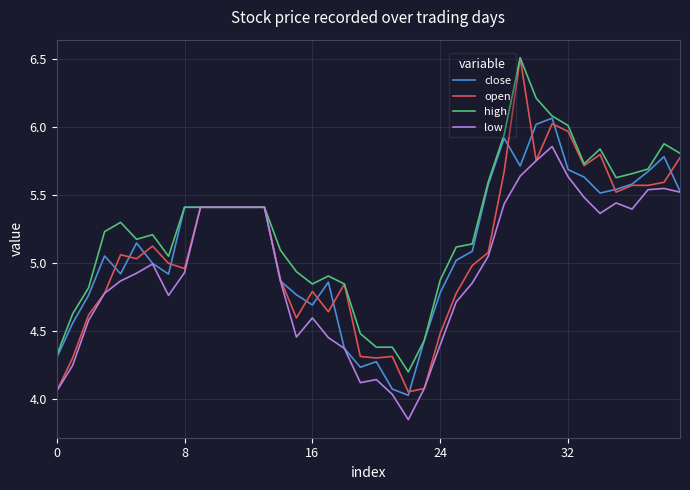

Which series has the widest spread of values?

open